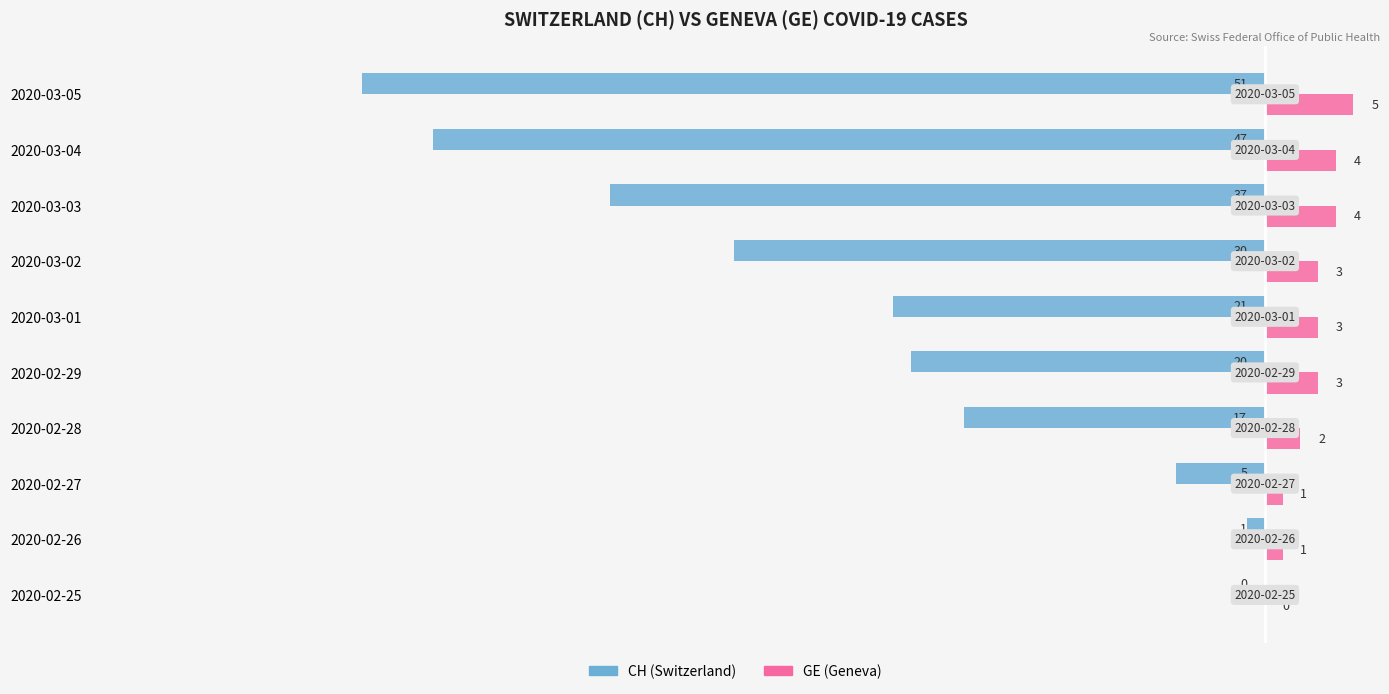

What is the greatest value displayed?

5